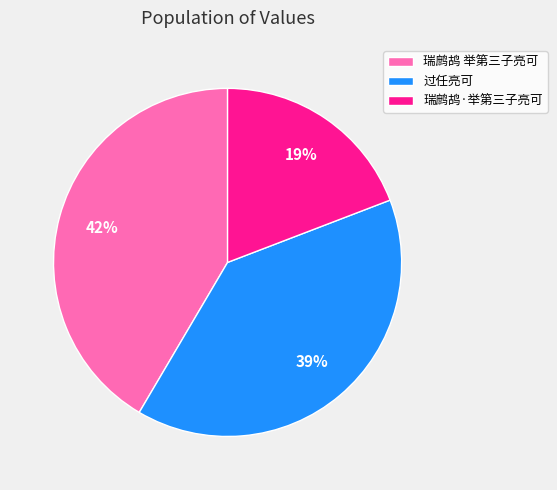

What percentage is the 瑞鹧鸪·举第三子亮可 slice, to the nearest percent?

19%